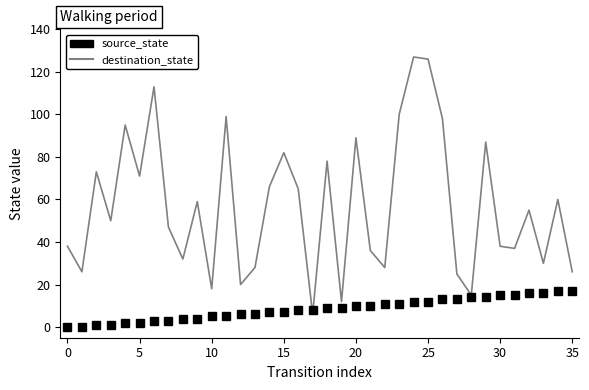

What is the maximum value for source_state?

17